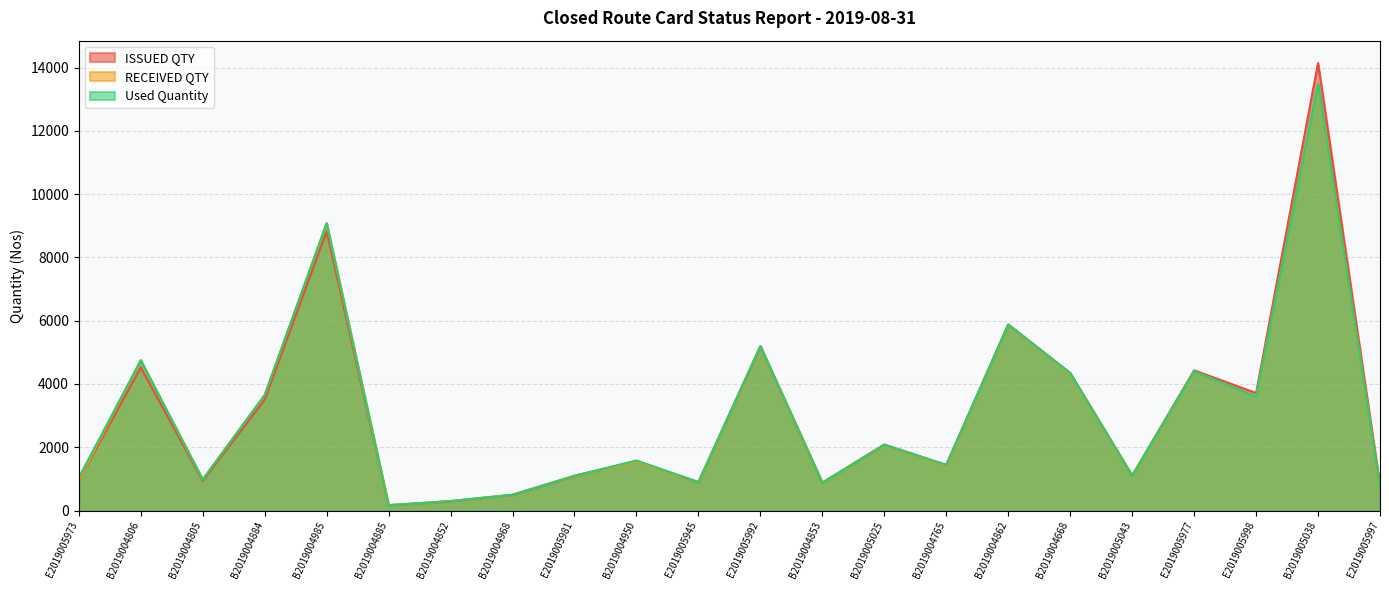

Rank the series by their maximum value, from lowest to highest.

RECEIVED QTY, Used Quantity, ISSUED QTY